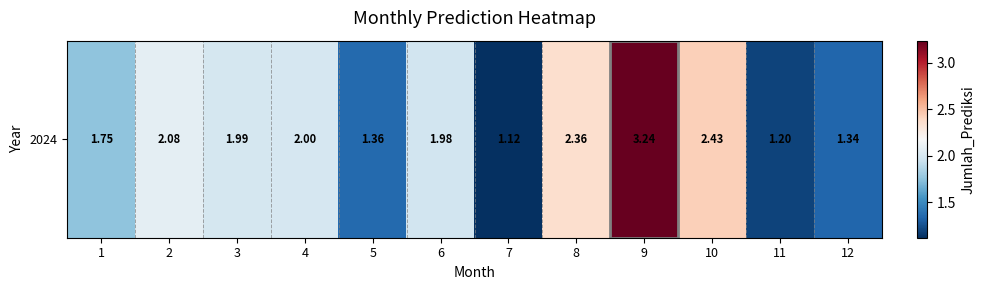

What is the maximum value shown in the chart?

3.2